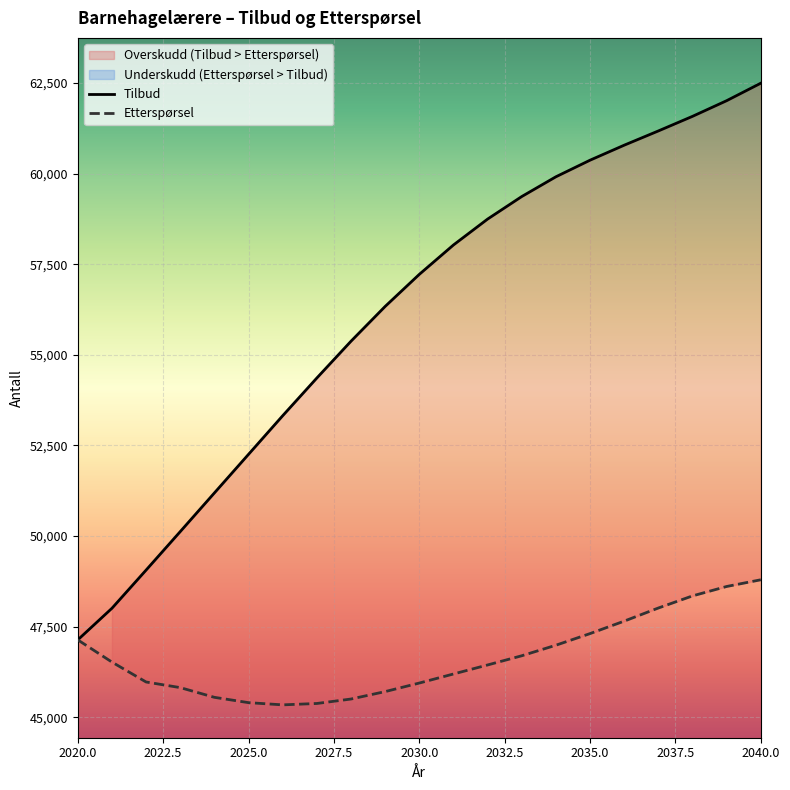

What is the difference between the maximum and minimum values in the Tilbud series?

15363